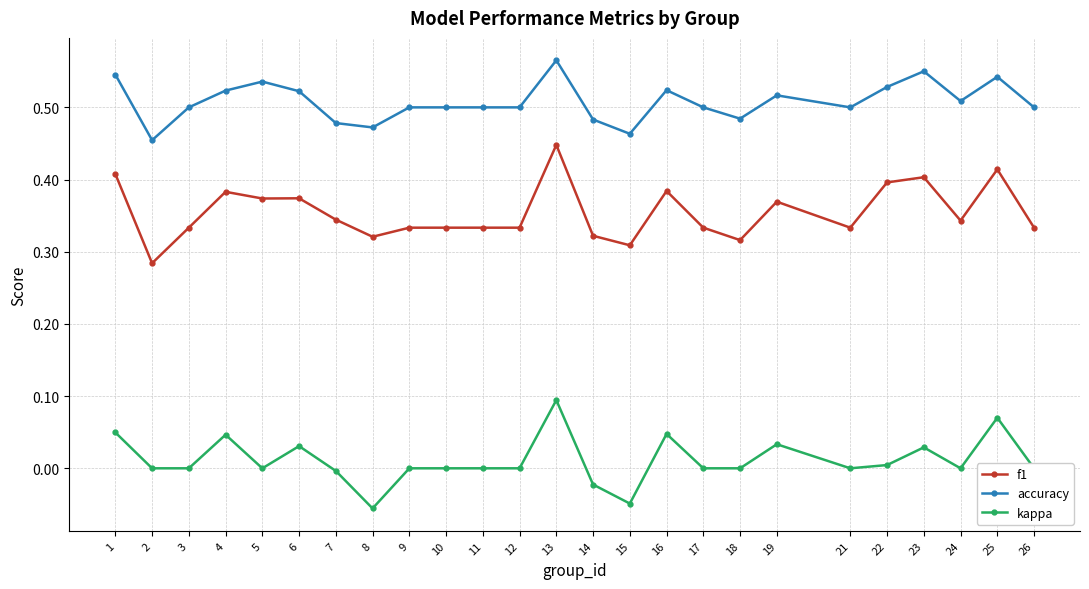

Between 2 and 7, which series saw the biggest shift?

f1